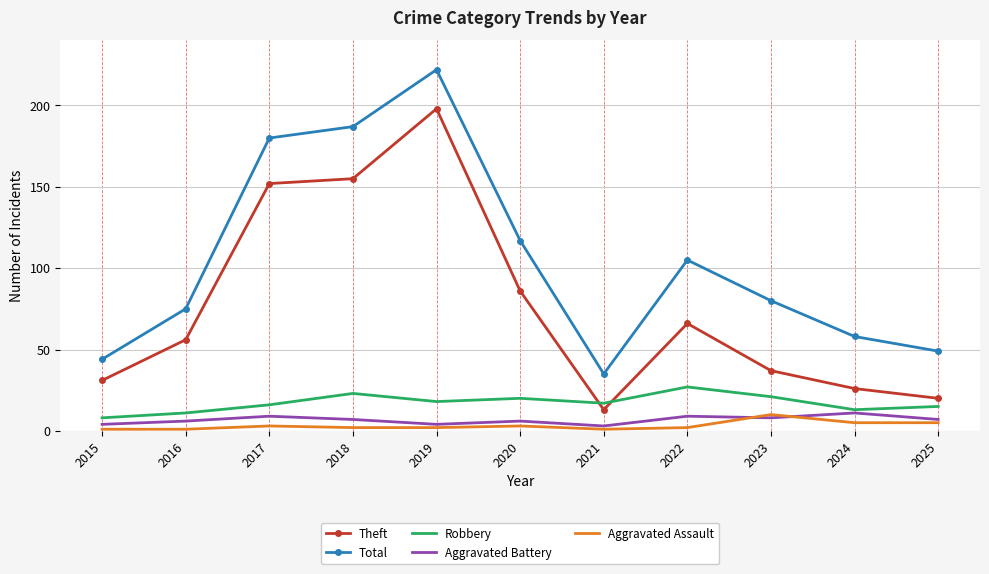

Which series changed the most between 2015 and 2017?

Total